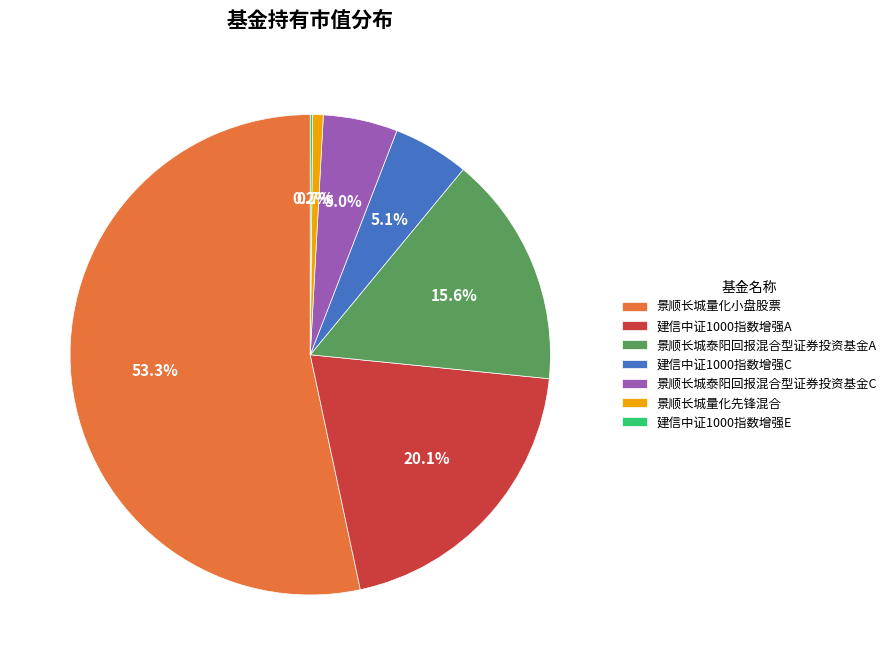

Which category has the biggest portion of the pie?

景顺长城量化小盘股票